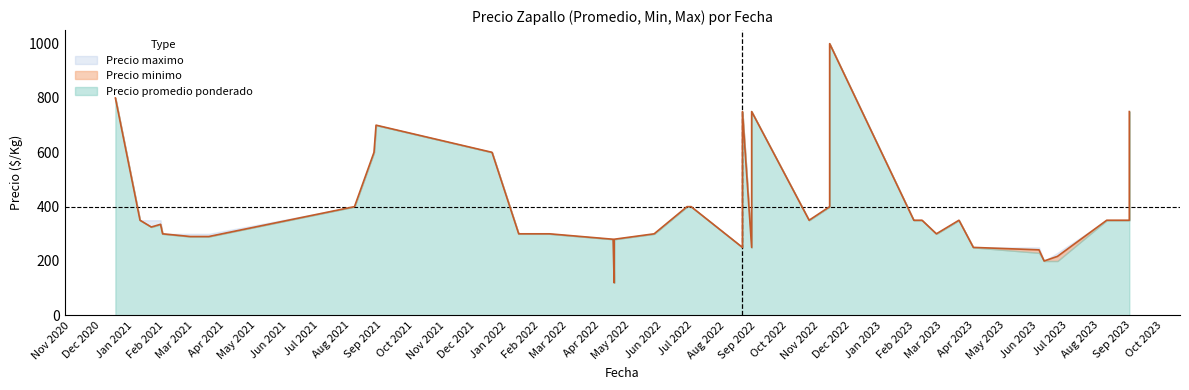

What are all the series names shown in the legend?

Precio minimo, Precio maximo, Precio promedio ponderado